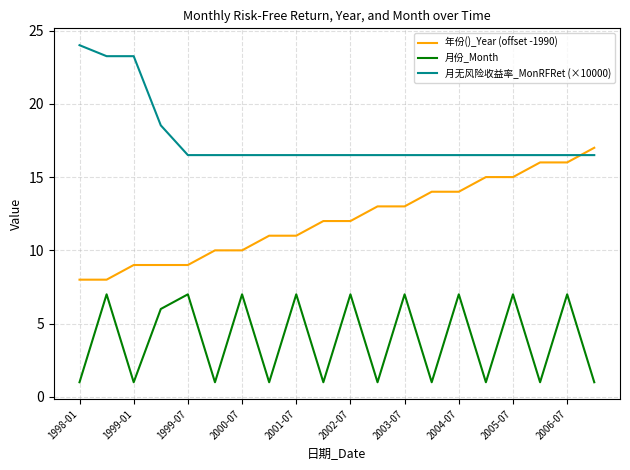

True or false: 月份_Month and 年份()_Year (offset -1990) cross at least once.

False